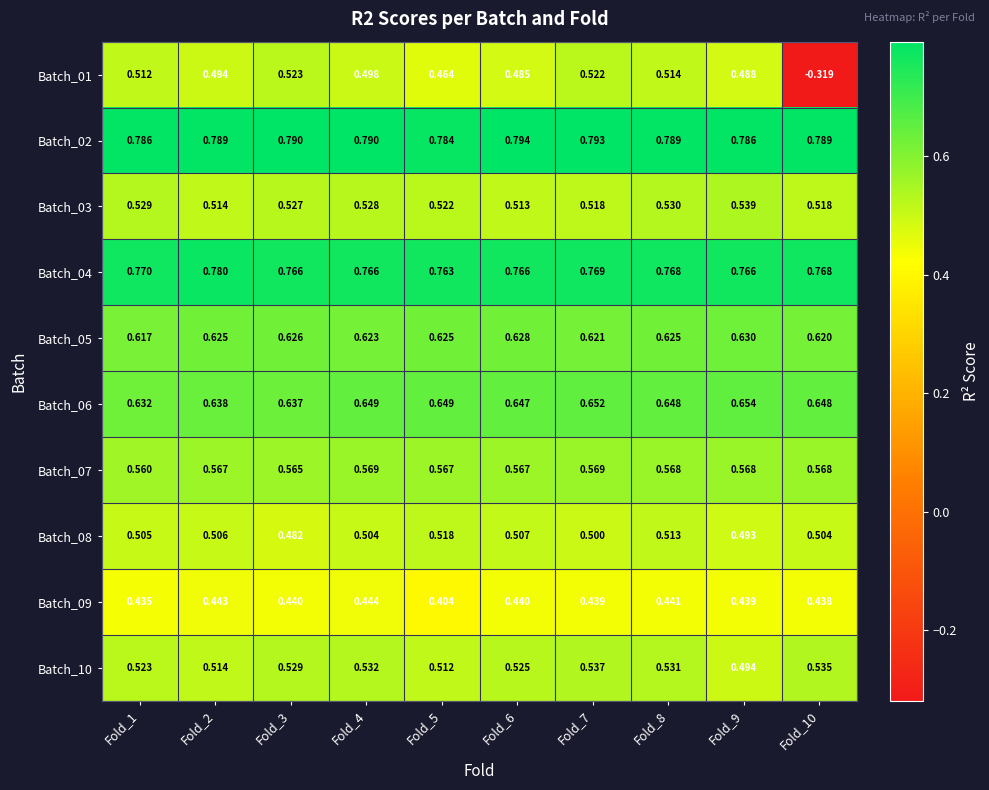

At which category is the sum across all series the highest?

Fold_8